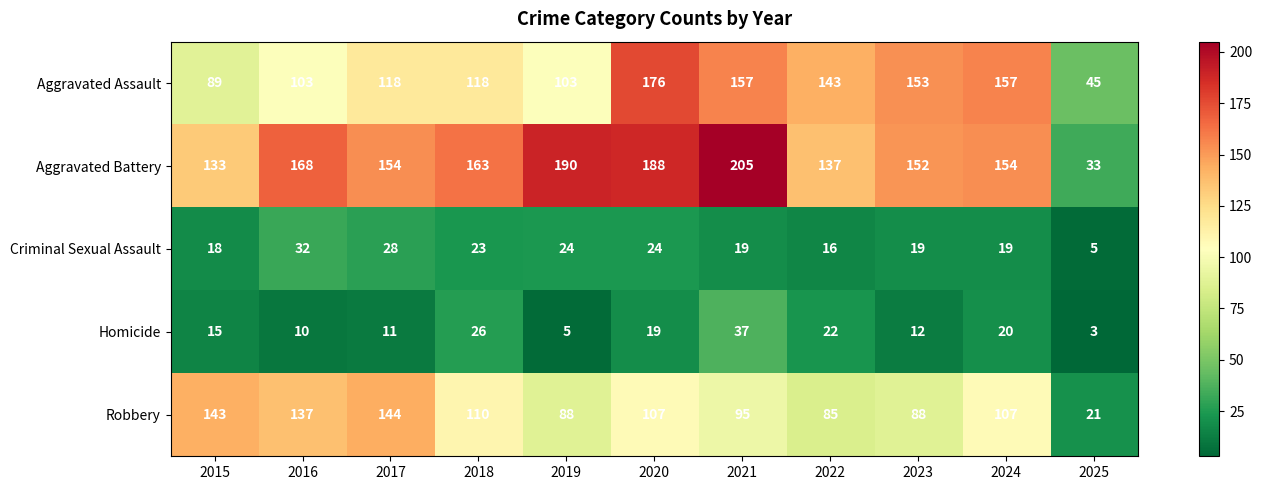

True or false: Criminal Sexual Assault has a value of 24 at 2020.

True